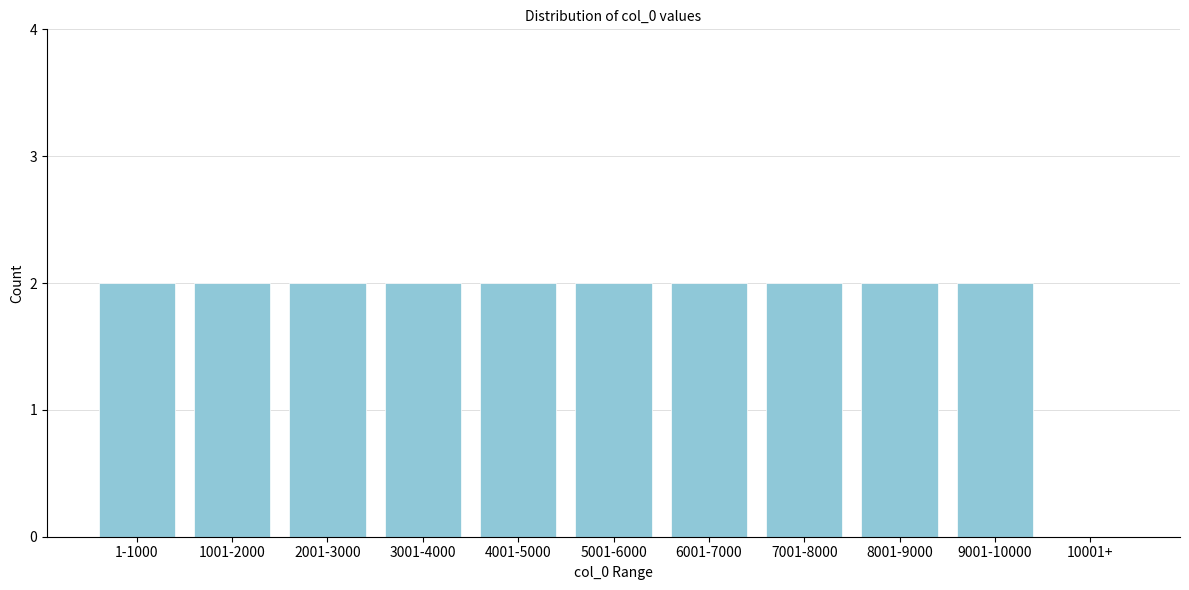

Reading left to right, list all the values displayed in this chart.

1-1000=2	1001-2000=2	2001-3000=2	3001-4000=2	4001-5000=2	5001-6000=2	6001-7000=2	7001-8000=2	8001-9000=2	9001-10000=2	10001+=0